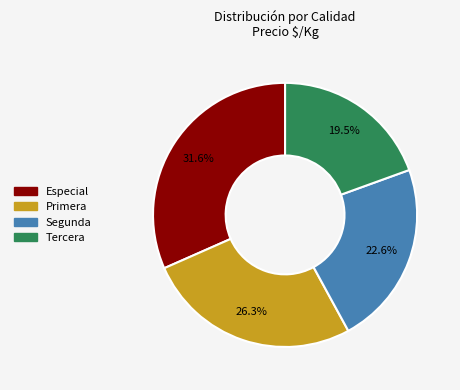

Rank the categories by value from highest to lowest.

Especial, Primera, Segunda, Tercera